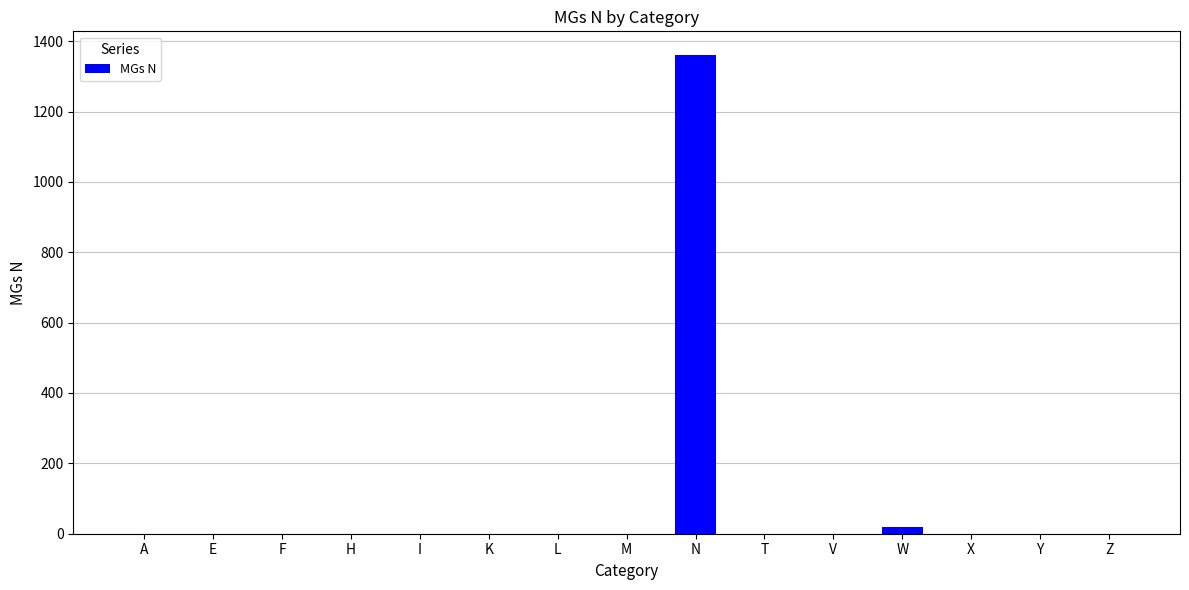

At which category does the chart reach its peak across all series?

N